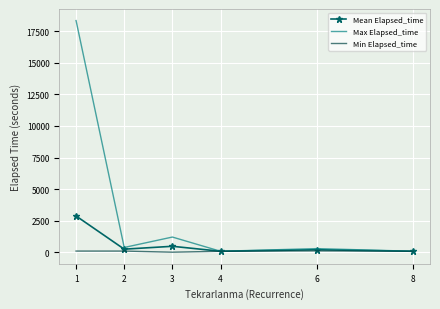

Which series has the largest range (max minus min)?

Max Elapsed_time